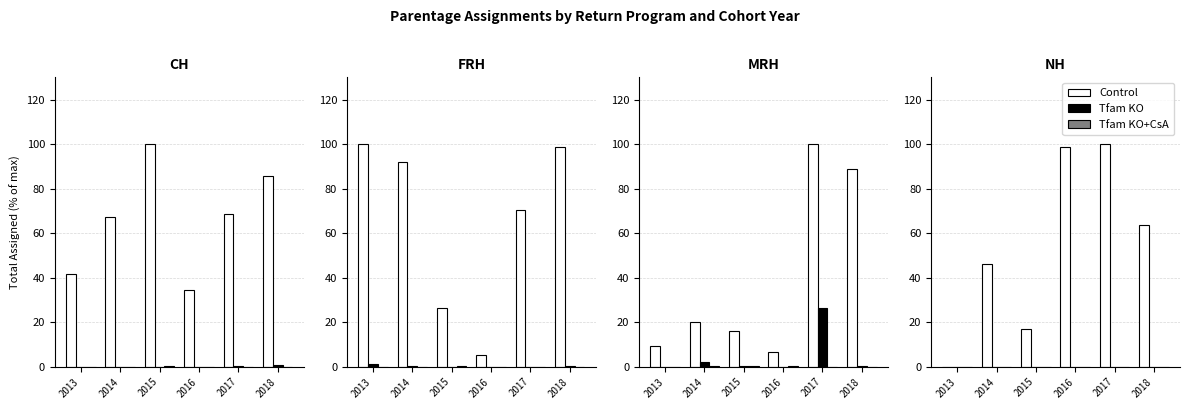

At which category is the sum across all series the highest?

2017